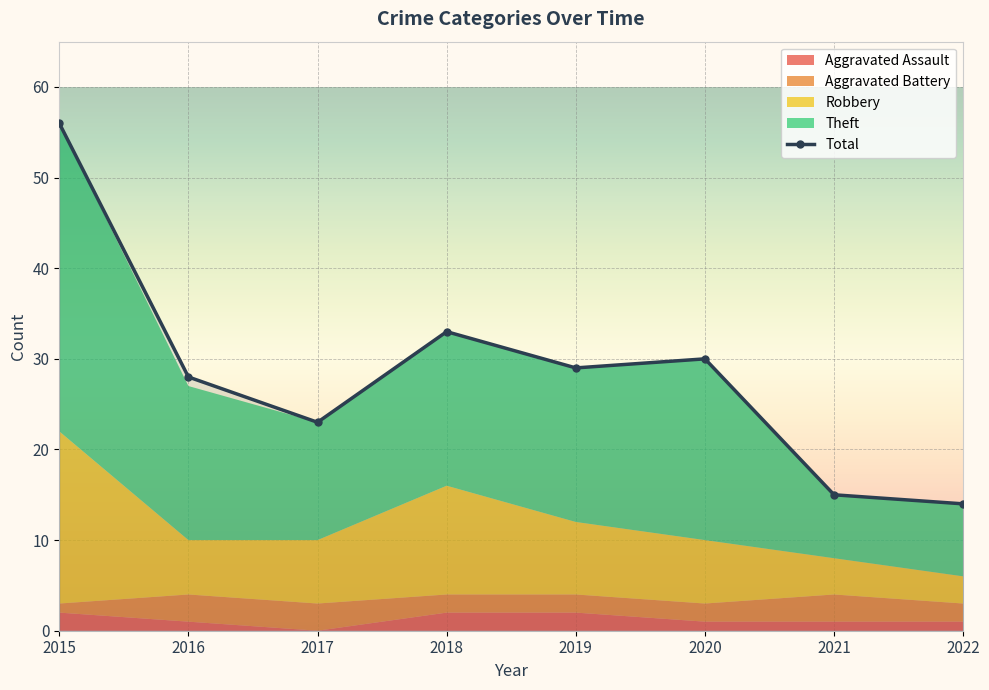

Does the chart display data point markers on the line(s)?

Yes